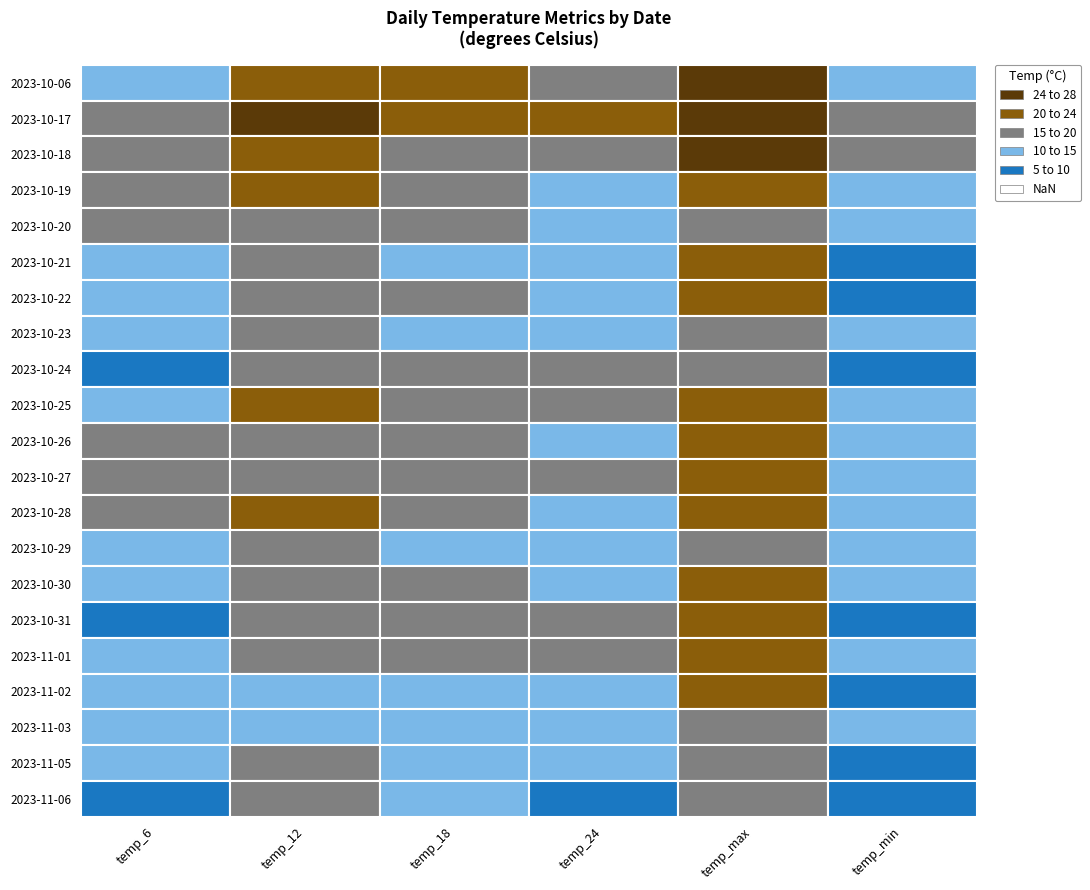

How many data points in 2023-10-31 are above 16?

2